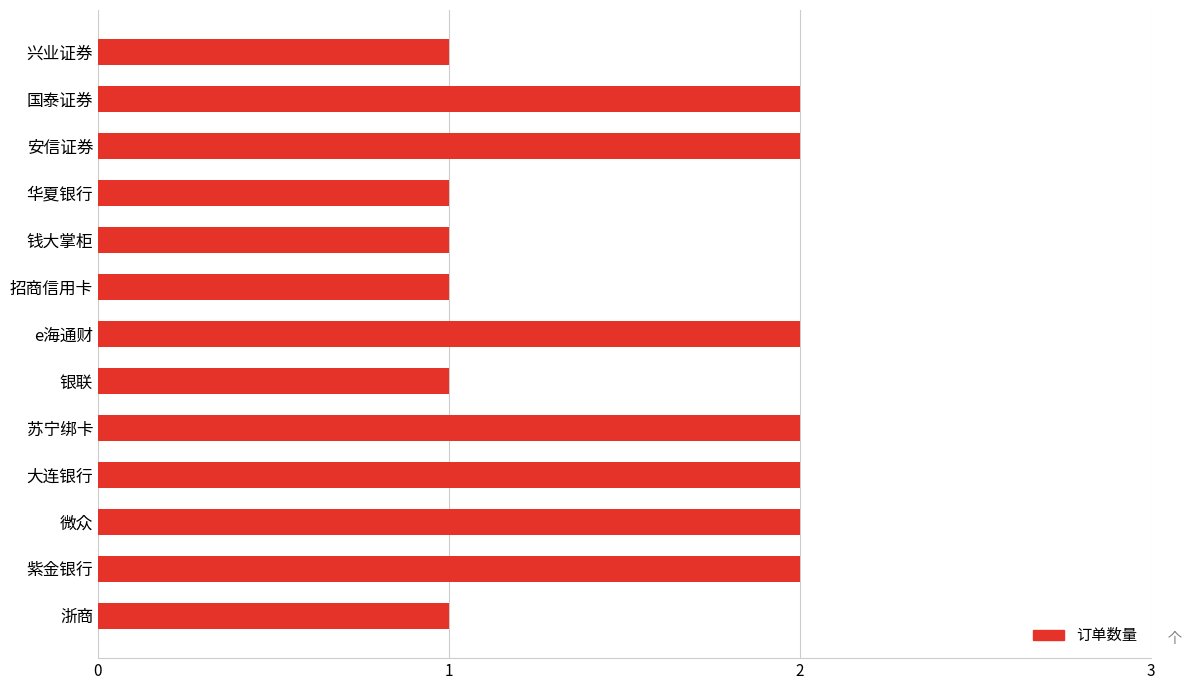

What is the label of the 13th bar from the top?

浙商